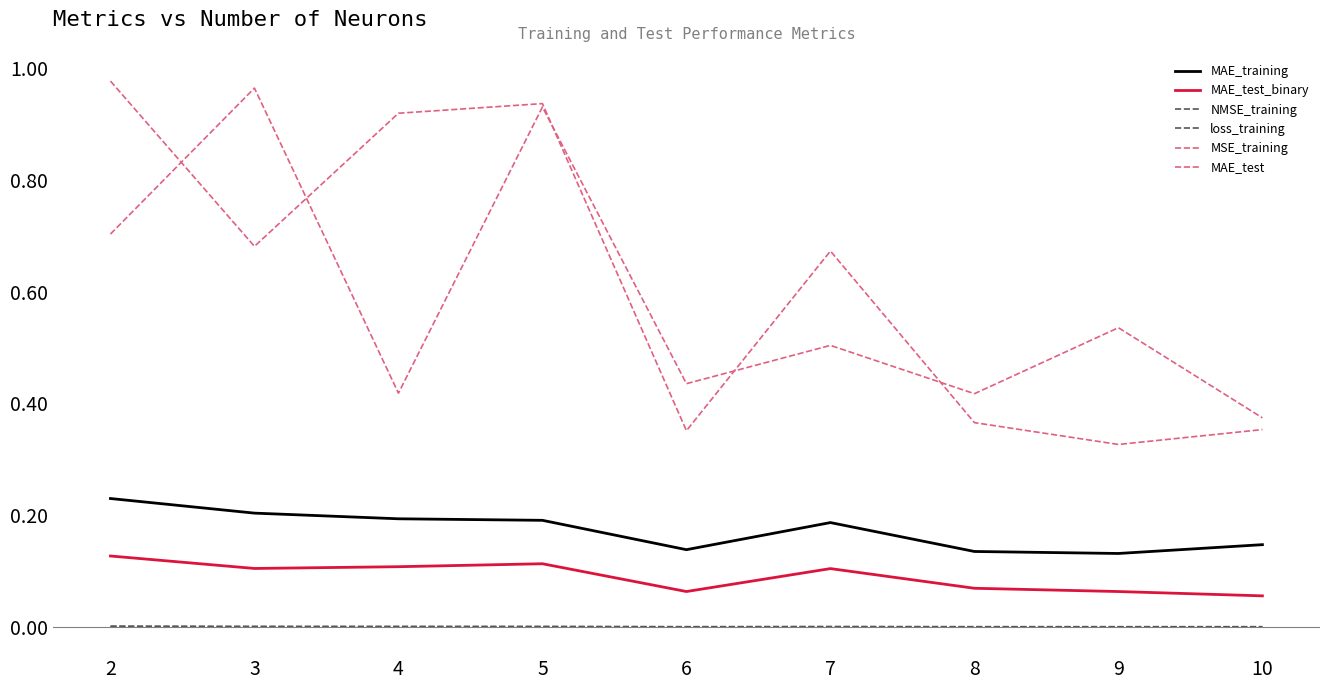

Is this an area chart (filled region under the line)?

No